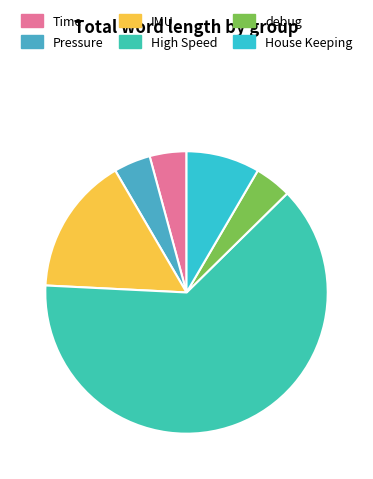

To the nearest percent, what percentage of the pie is House Keeping?

8%